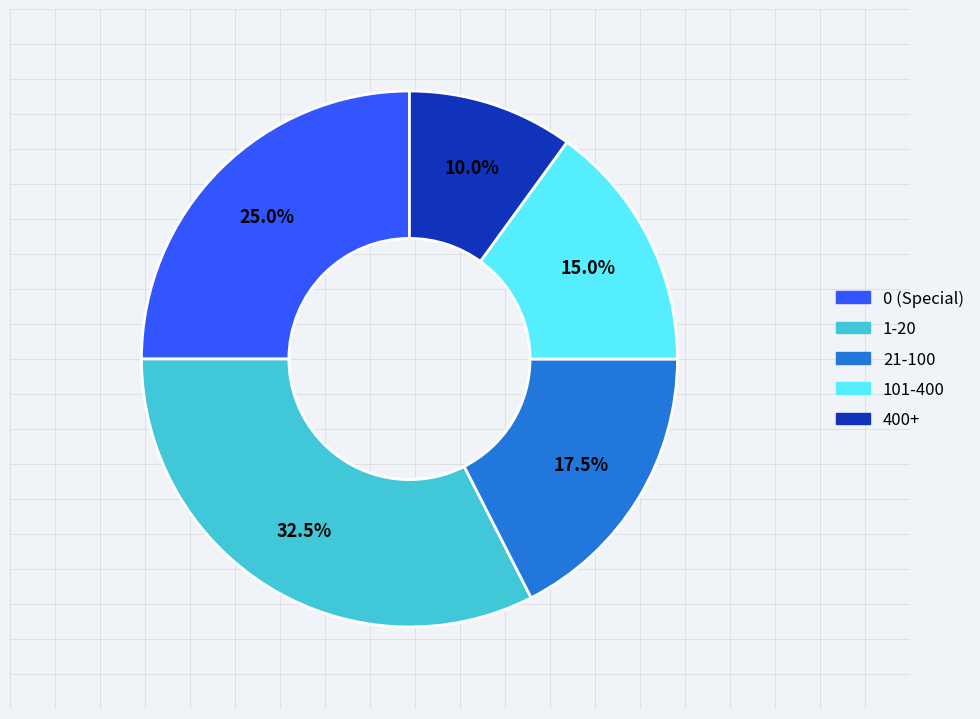

Is there any slice that represents more than half of the pie?

No